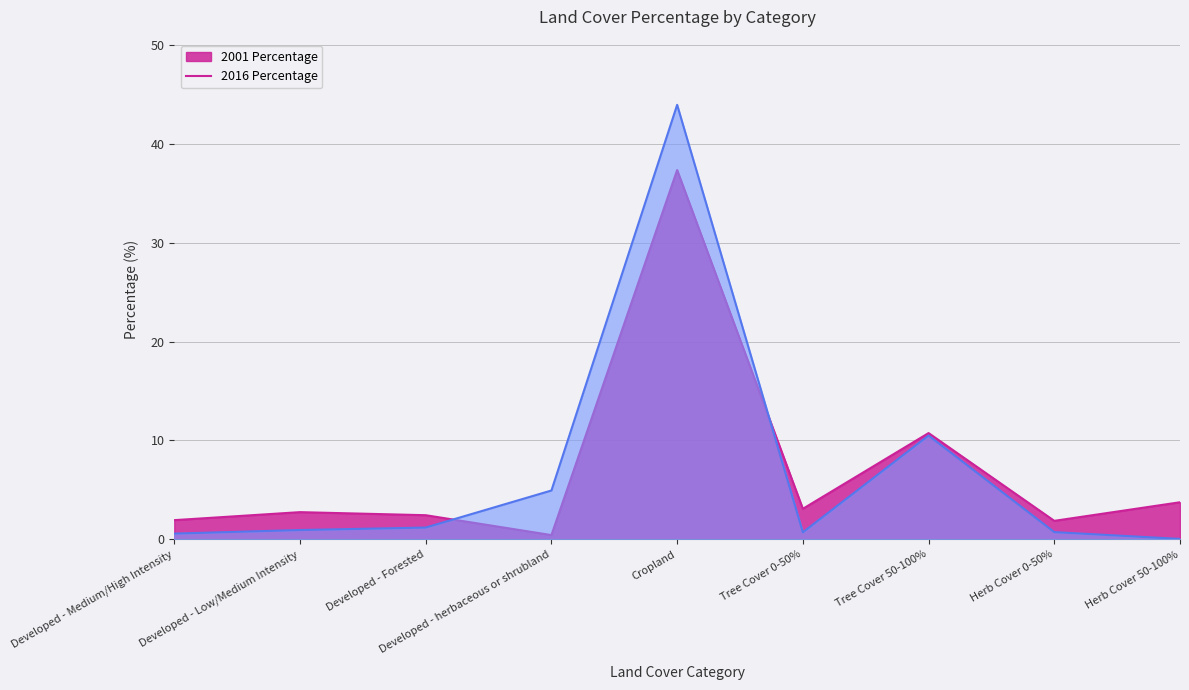

List the series in order of their peak value, highest first.

2001 Percentage, 2016 Percentage